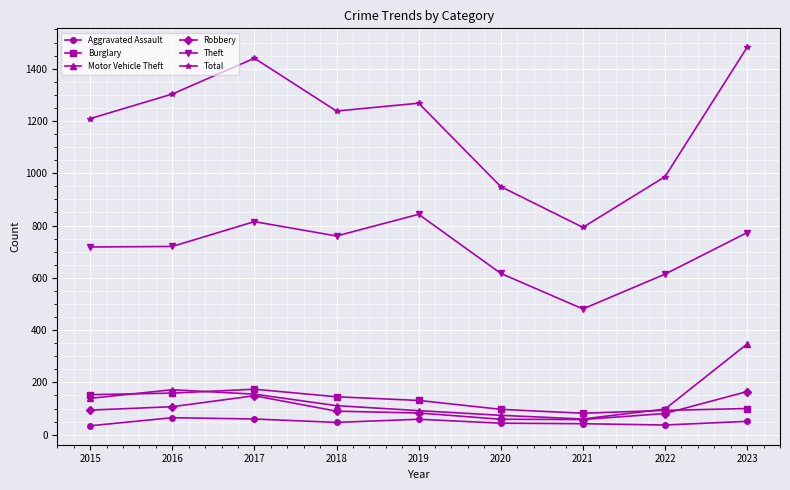

What value does the Theft series have at 2015?

718